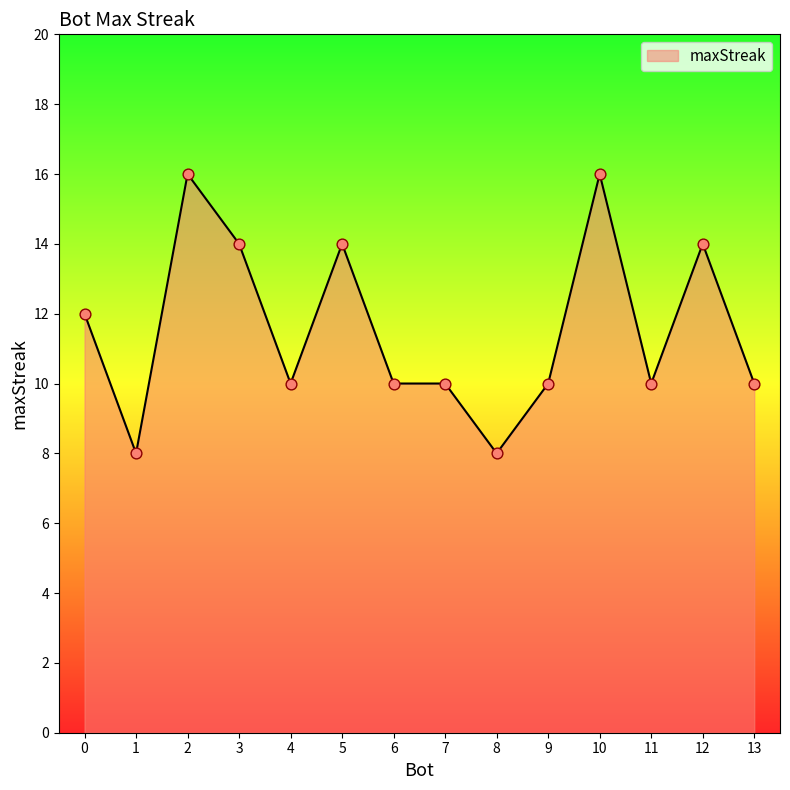

Approximately how many times larger is the value at 6 compared to 12?

0.7